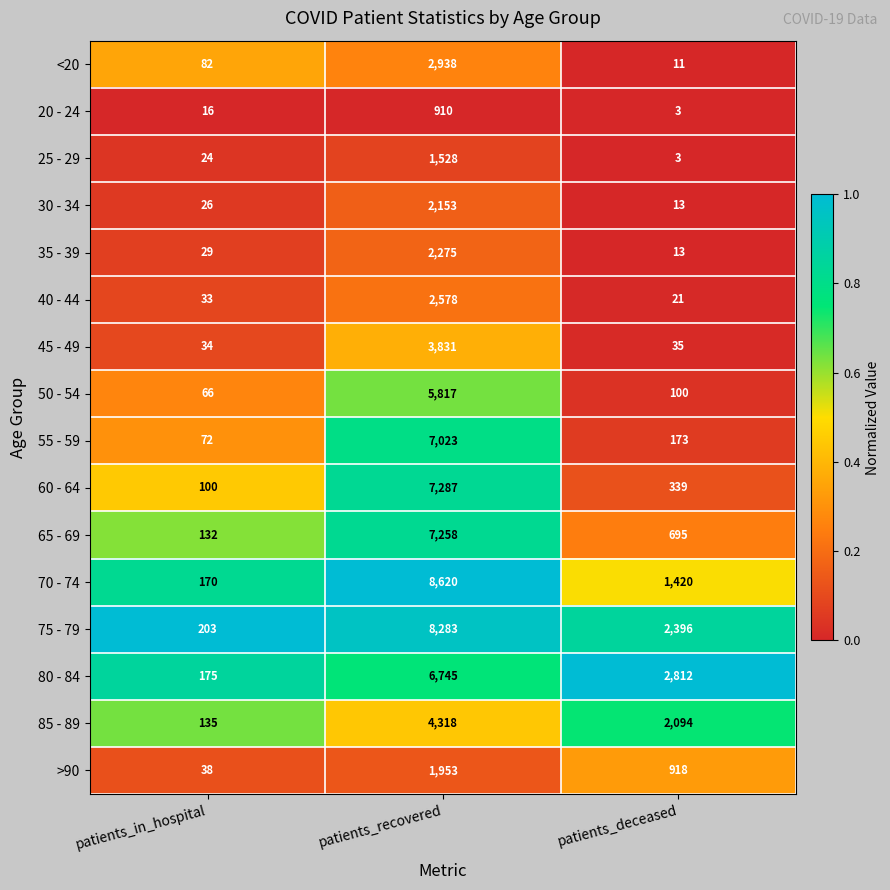

What is the average value of the 20 - 24 series?

310